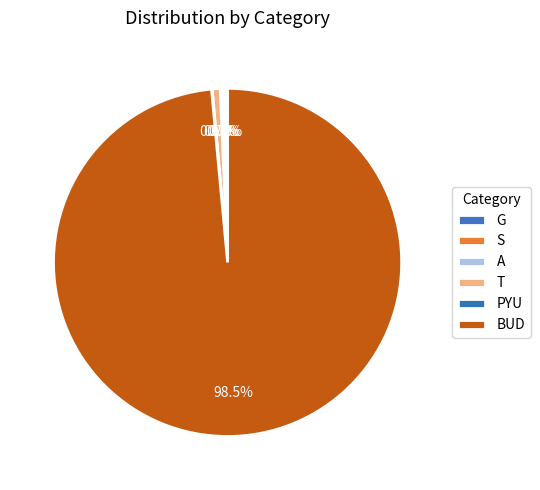

What percentage is the T slice, to the nearest percent?

1%